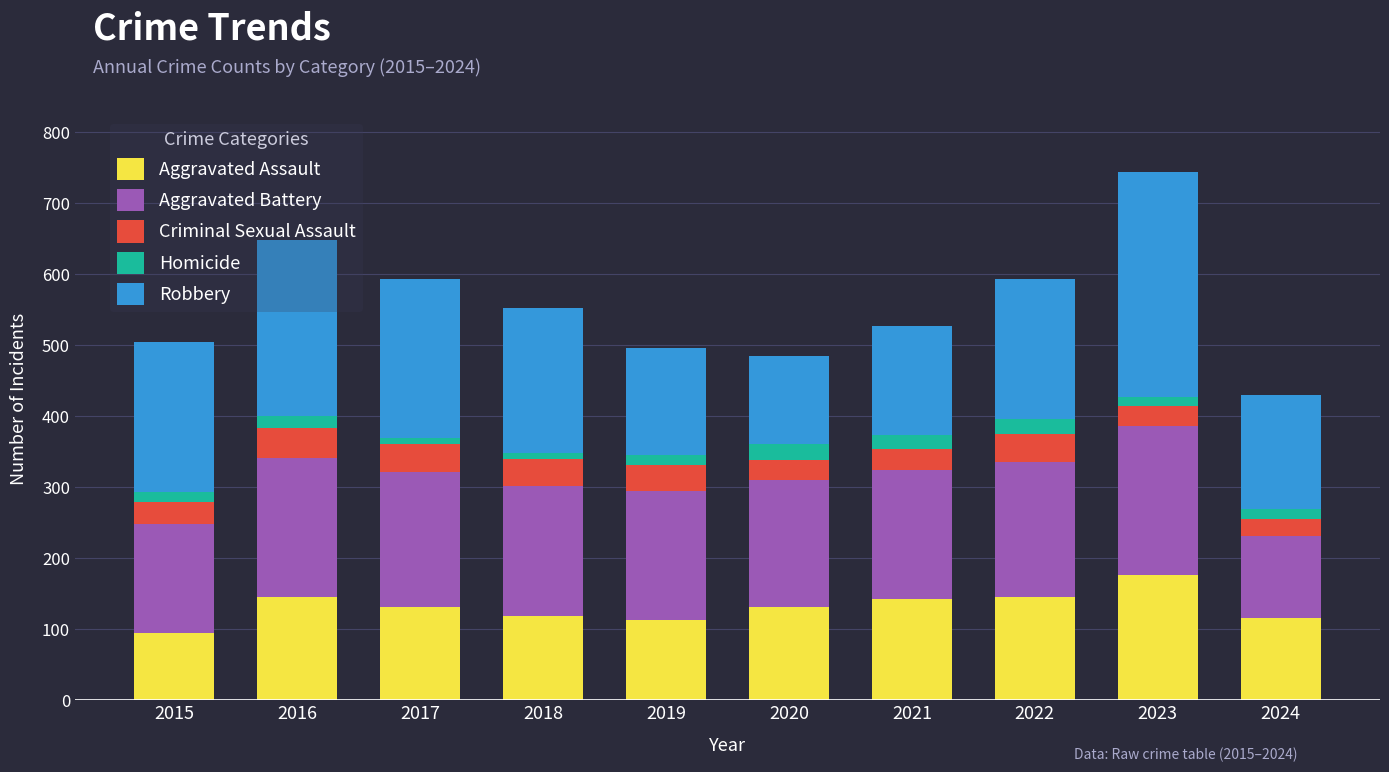

What is the approximate value of Aggravated Assault at 2020?

131